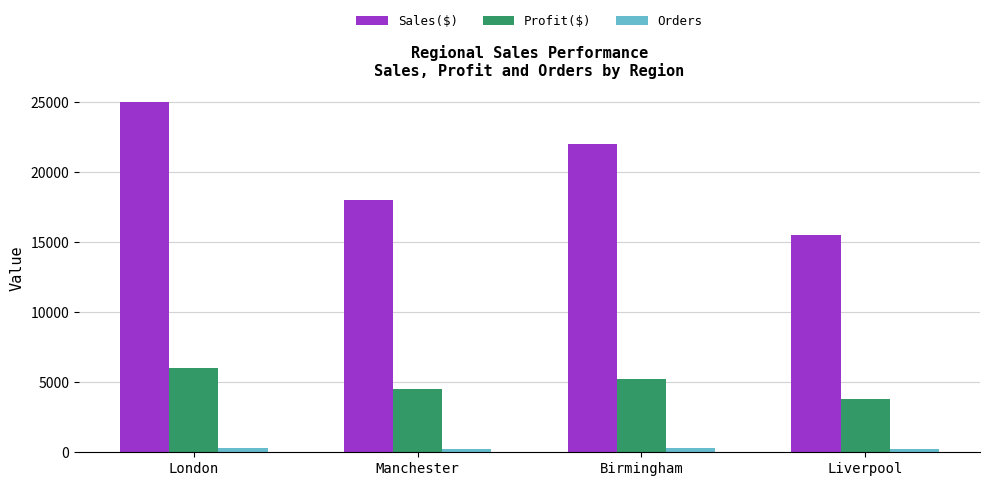

What position from the right is Birmingham?

2